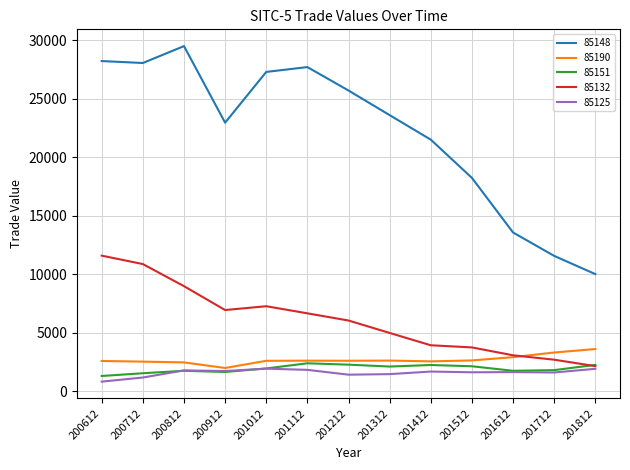

True or false: 85190 and 85148 intersect in this chart.

False